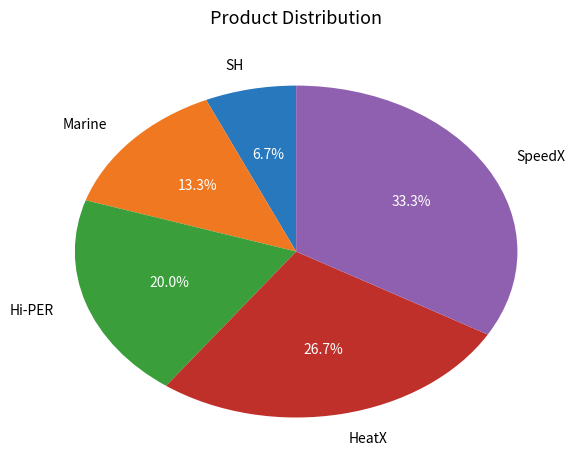

Does SpeedX represent more than half of the total?

No